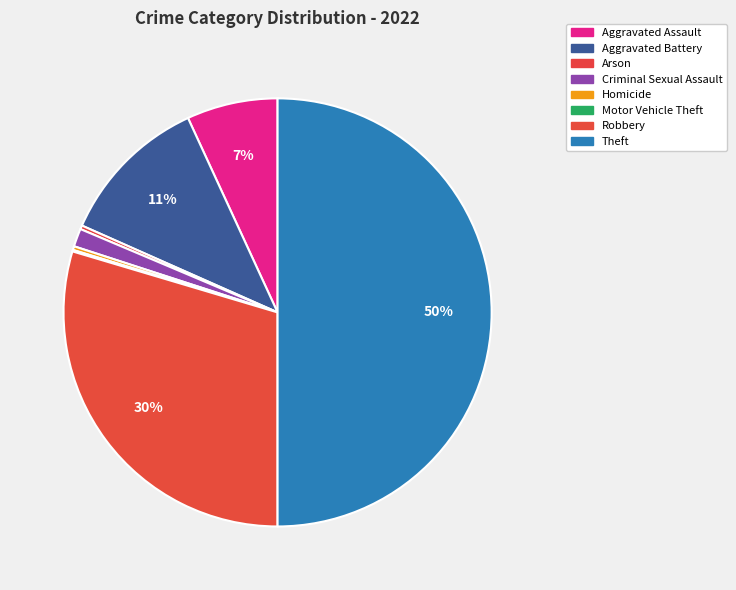

How many slices are in this pie chart?

8